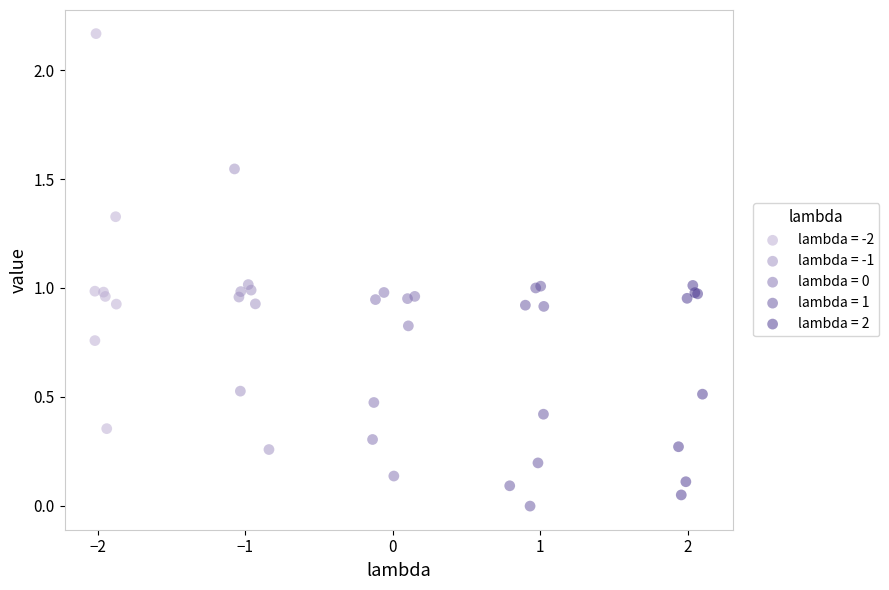

Which series has the largest Y range (max minus min)?

lambda = -2